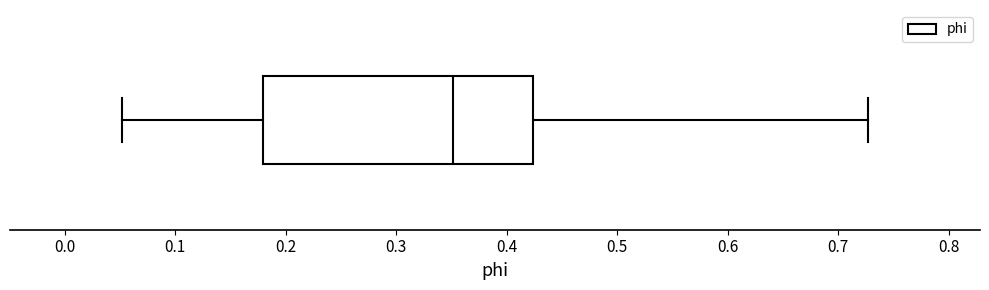

Where is the right edge of the box on the x-axis? The values are not printed on the chart, so give them approximately, as read against the axis.

0.42